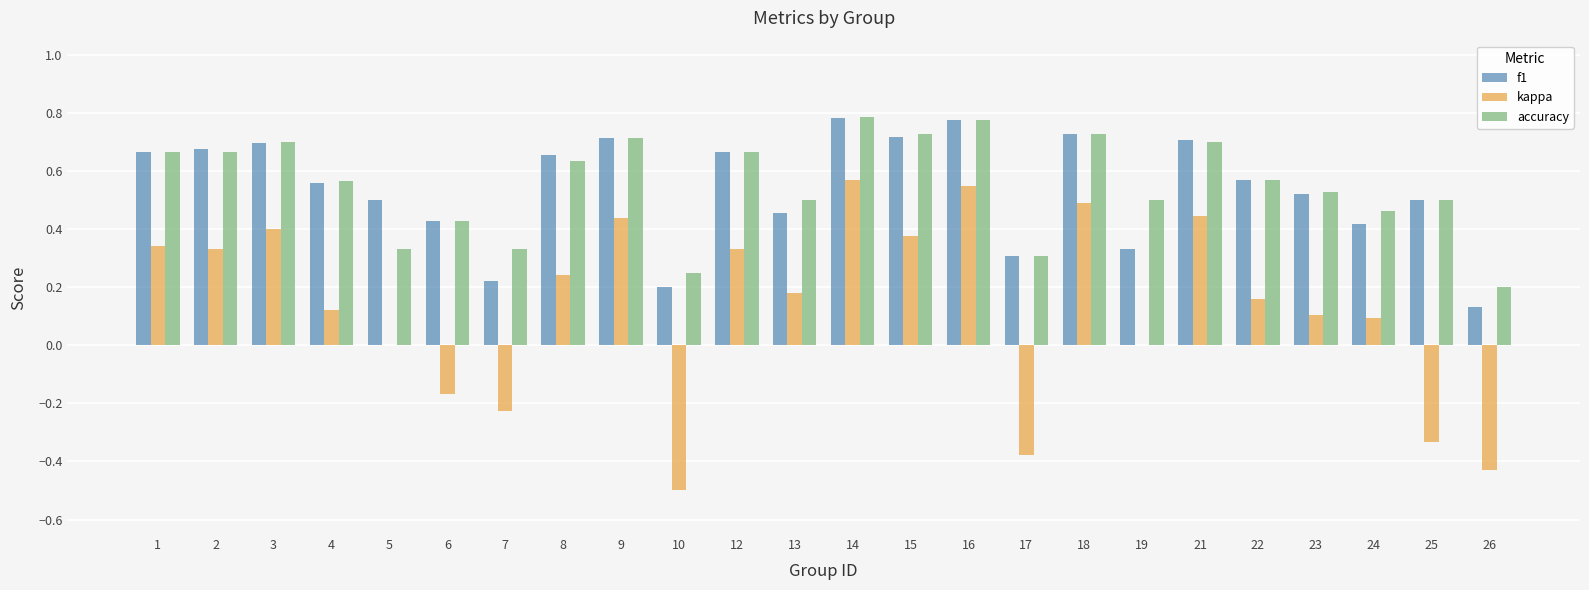

Which series changed the most between 9 and 25?

kappa